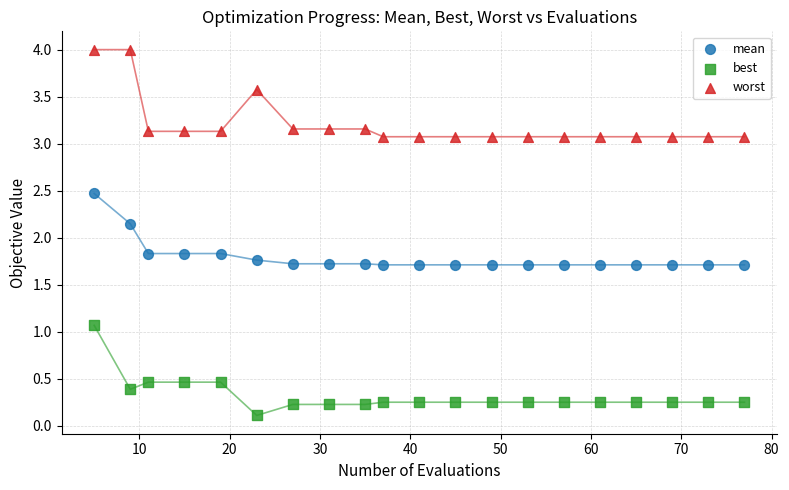

Across all data points, what is the range of X values (max minus min)?

72.0